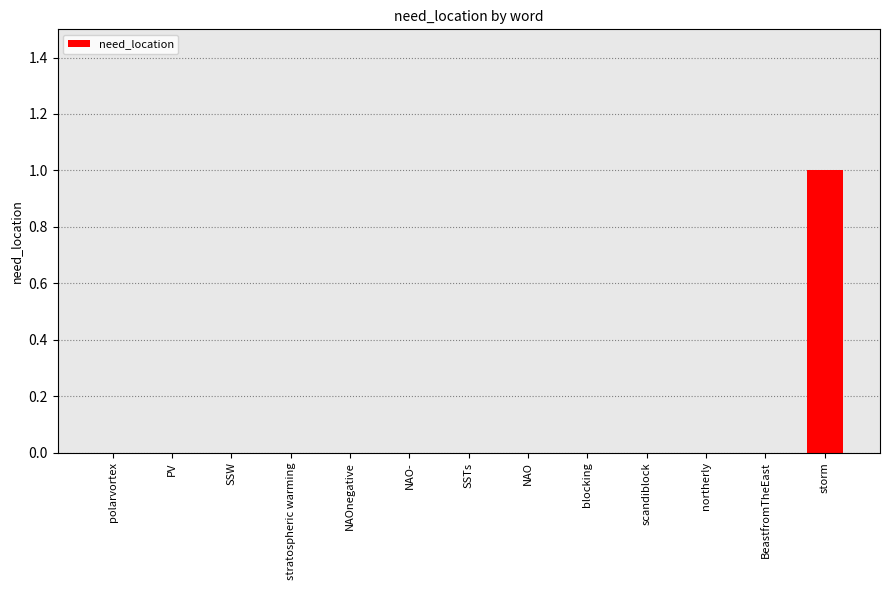

Reading right to left, list all the values displayed in this chart.

1	0	0	0	0	0	0	0	0	0	0	0	0